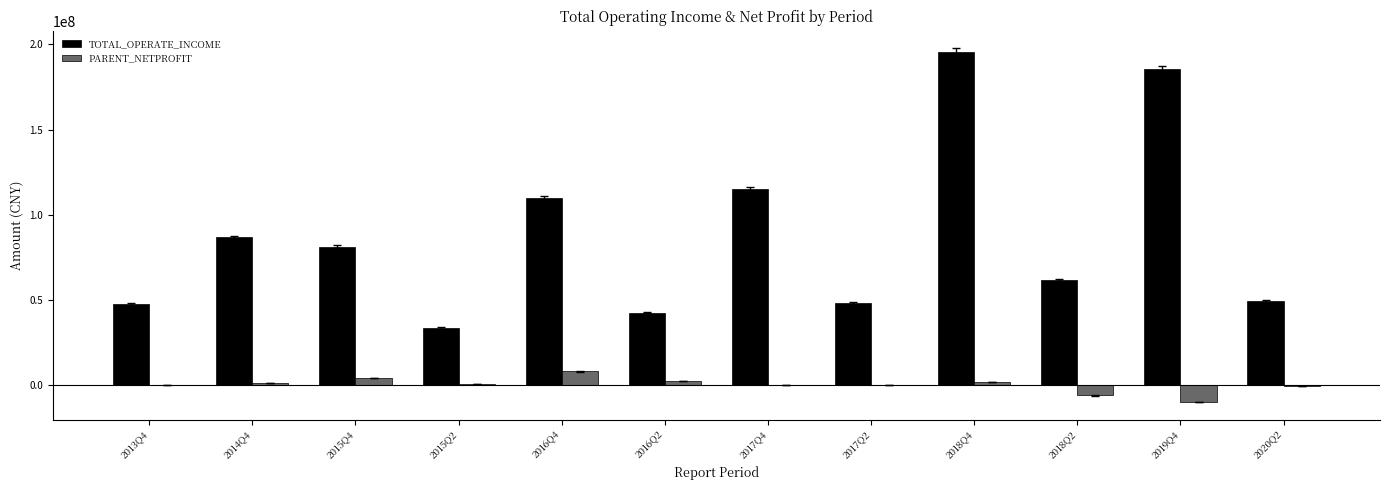

Is the value of TOTAL_OPERATE_INCOME at 2017Q4 greater than the value of PARENT_NETPROFIT at 2013Q4?

Yes